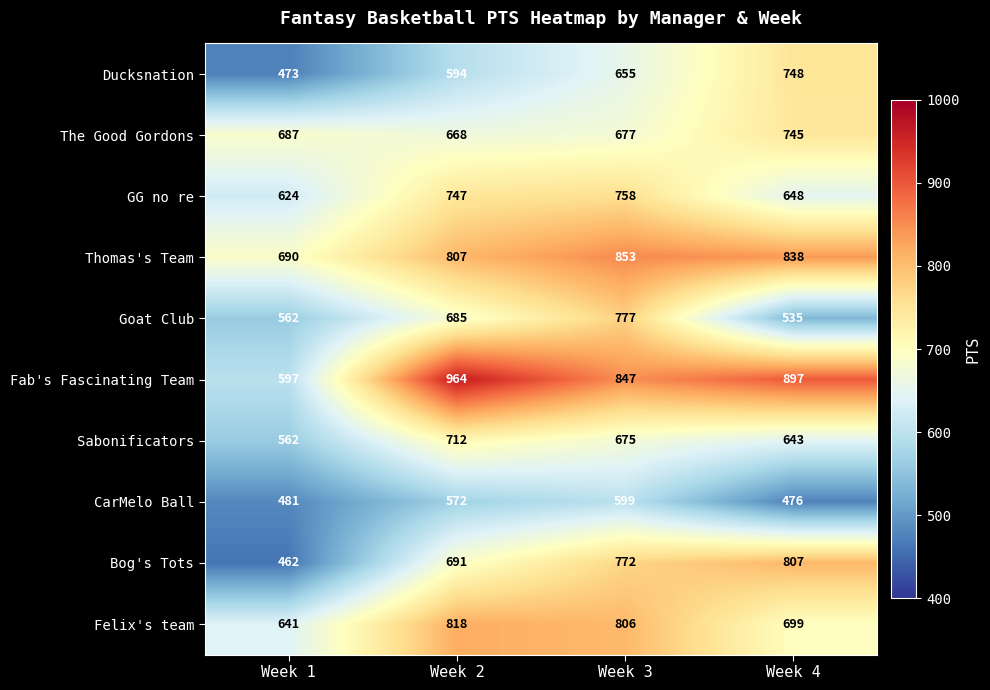

What is the difference between the Sabonificators values at Week 3 and Week 1?

113